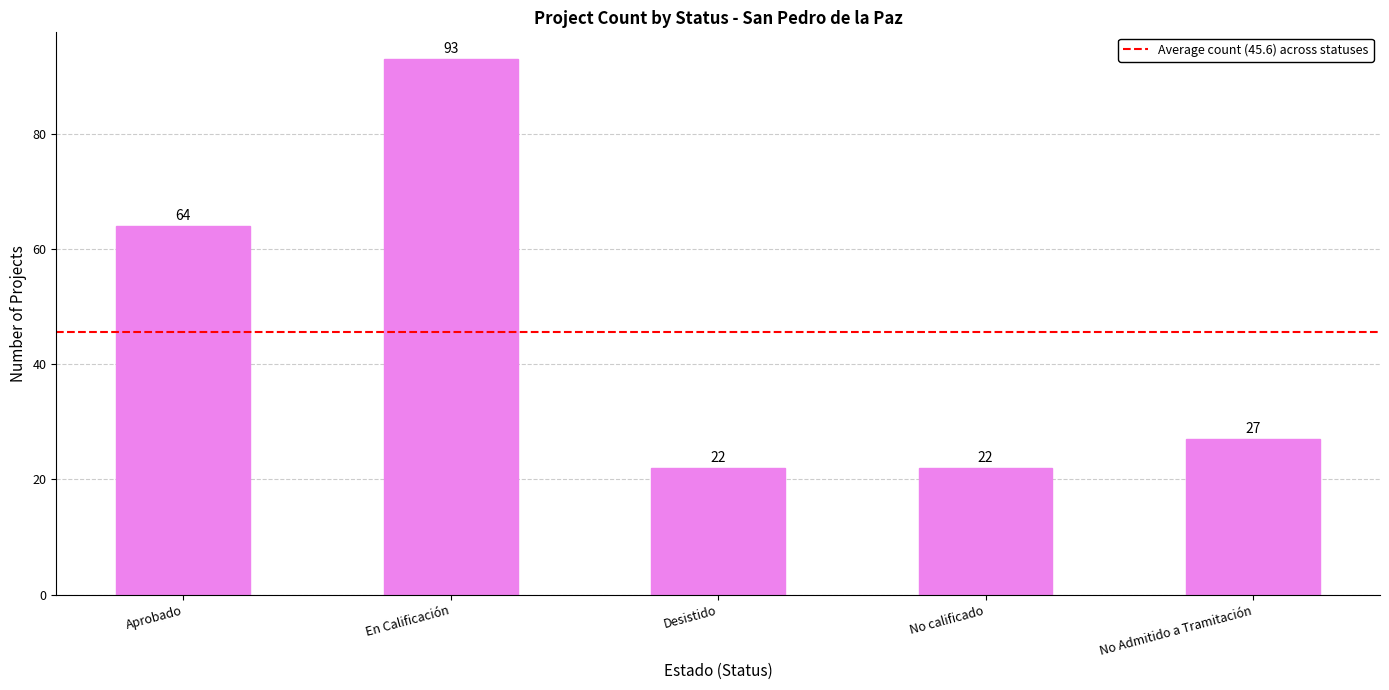

What is the change in value from Aprobado to En Calificación?

+29